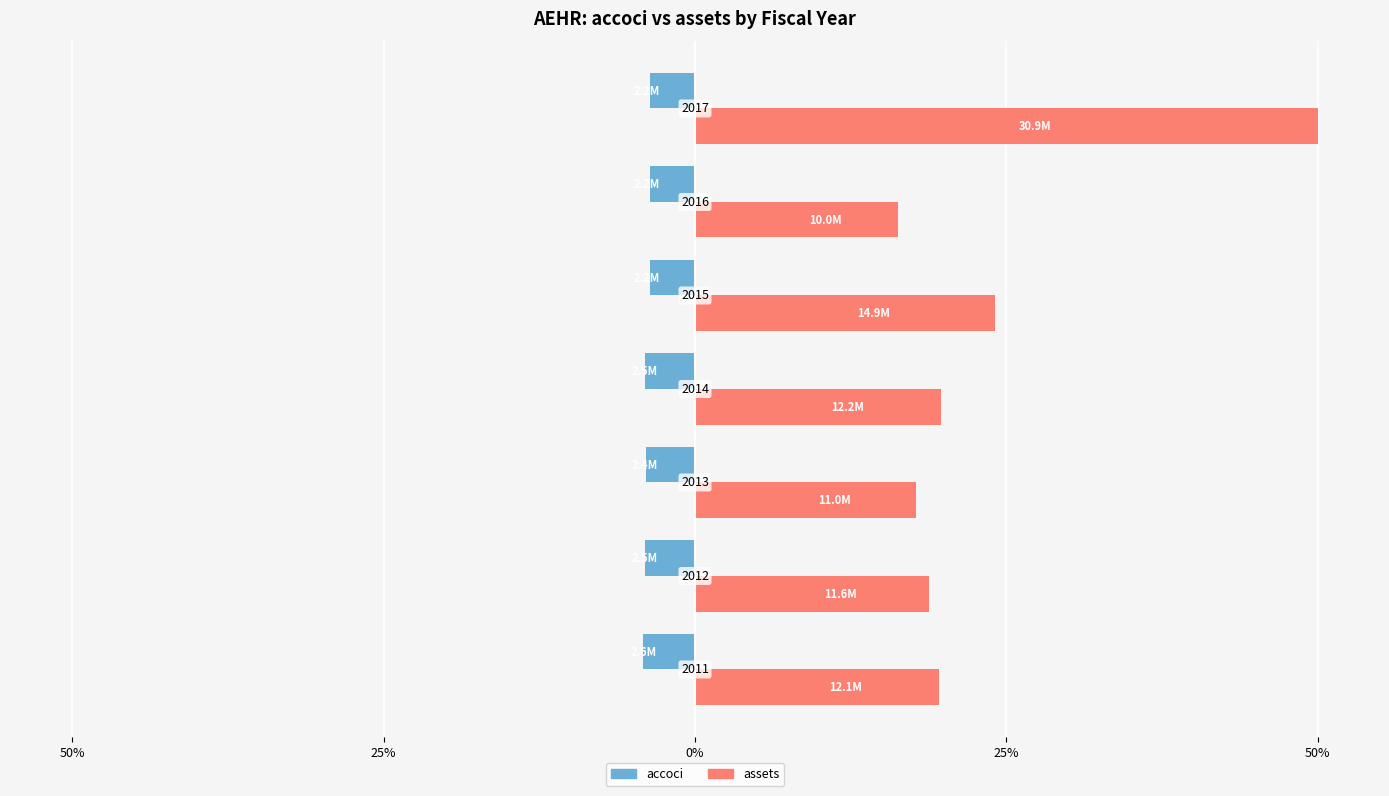

What is the minimum value for accoci?

-4.2